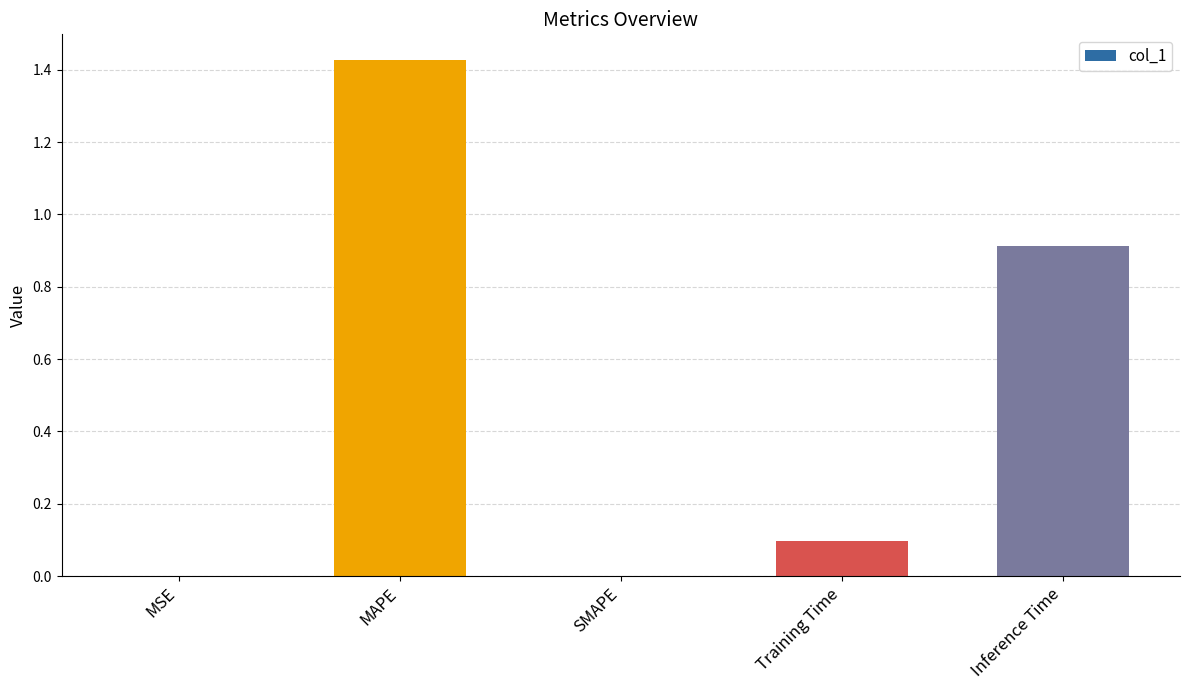

How many distinct data groups are displayed?

1